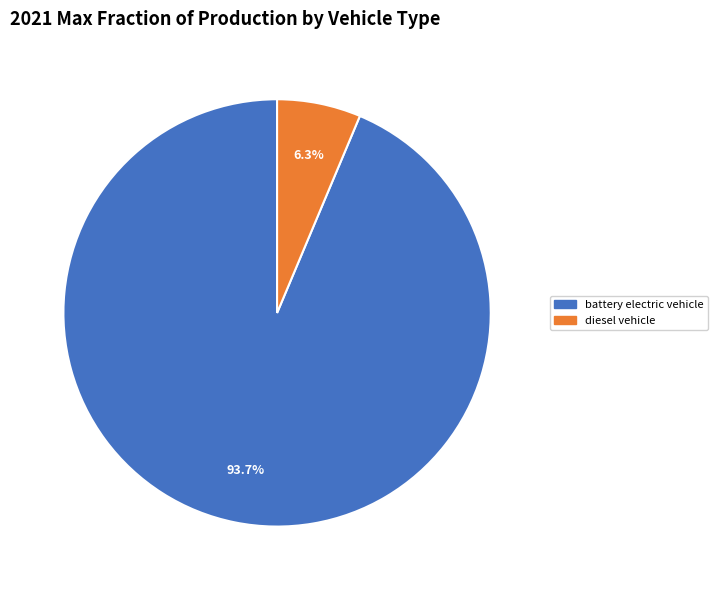

To the nearest percent, what is the combined percentage of diesel vehicle and battery electric vehicle?

100%